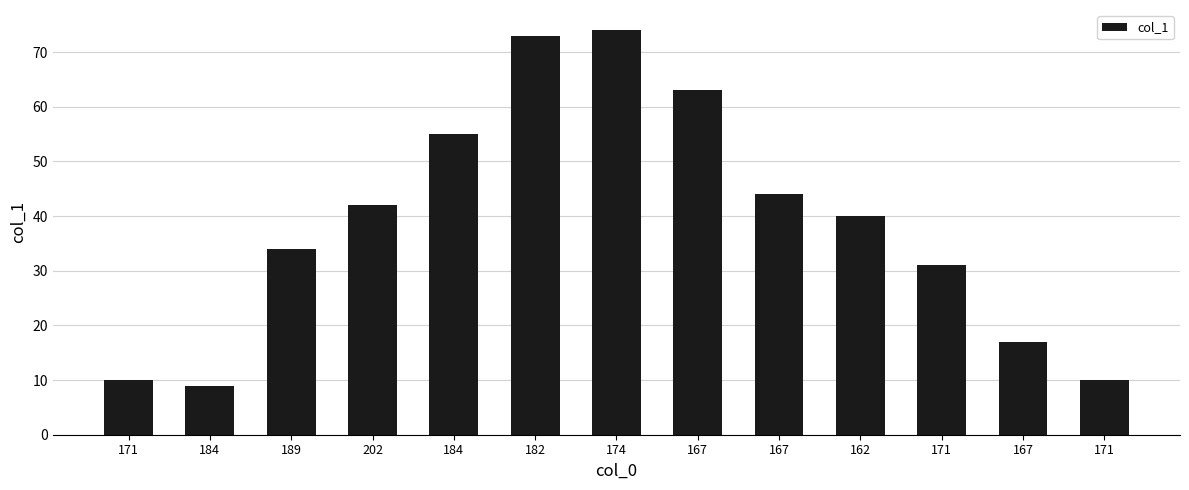

Does the chart contain stacked bars?

No